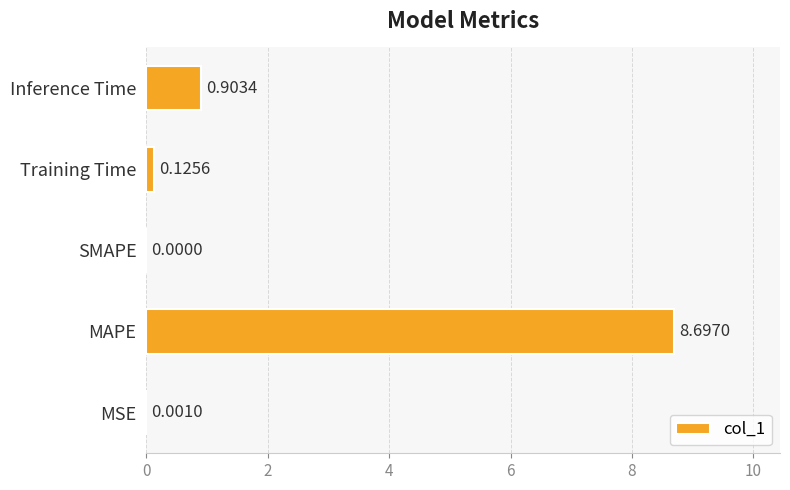

Which has a higher value, SMAPE or Training Time?

Training Time